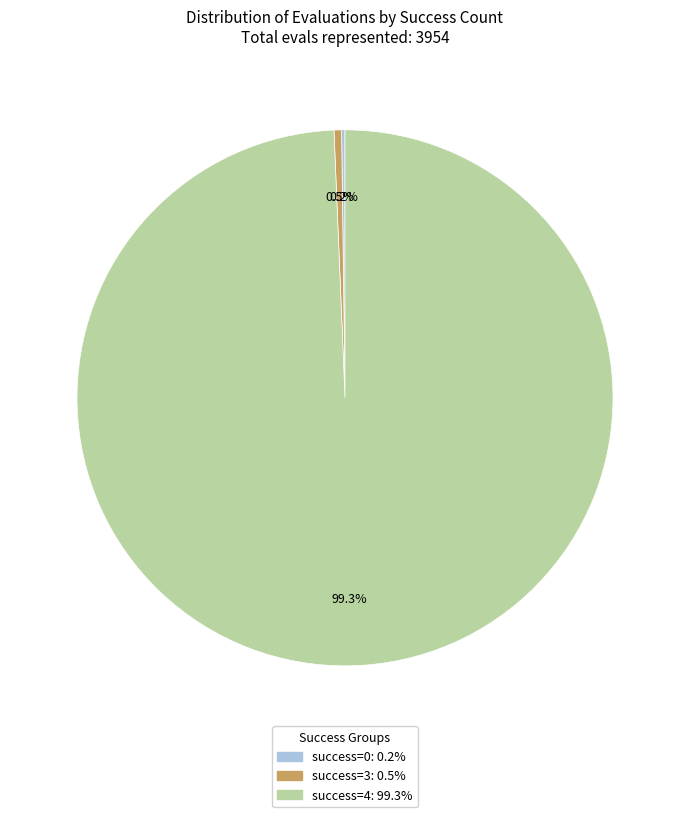

Is there a majority slice in this chart?

Yes